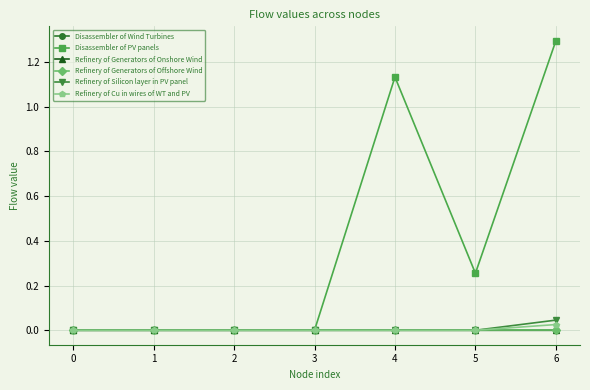

What is the maximum value shown in the chart?

1.3